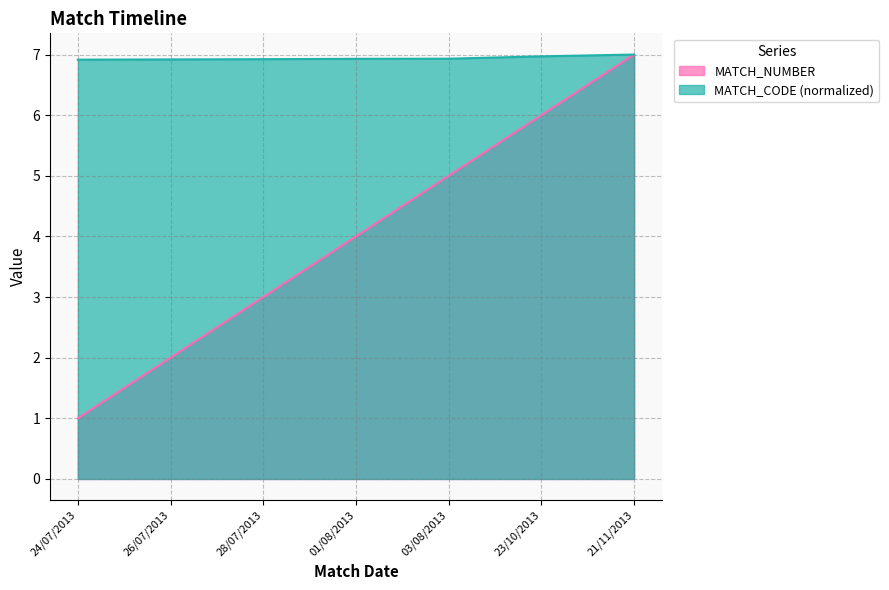

List the series in order of their peak value, highest first.

MATCH_NUMBER, MATCH_CODE